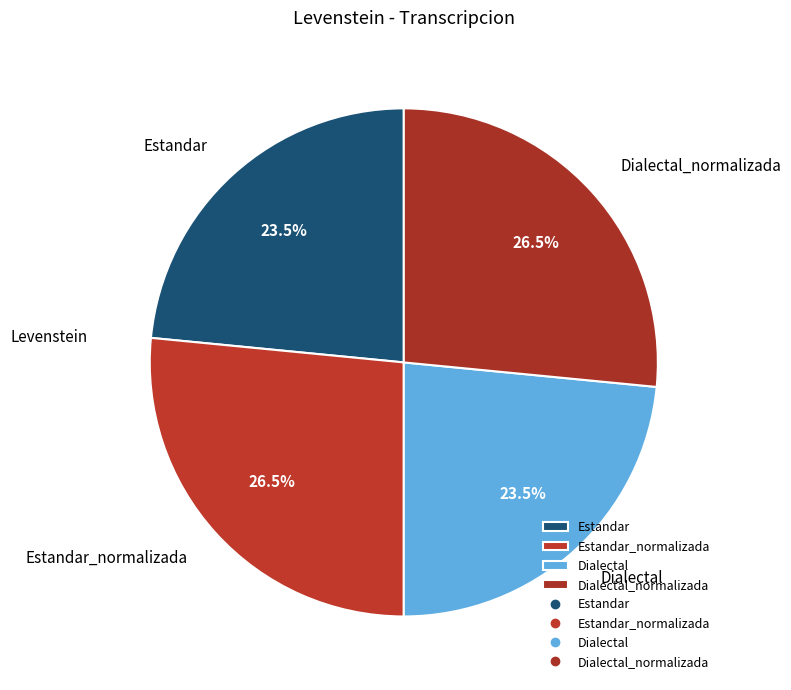

To the nearest percent, what is the difference between the Estandar_normalizada and Estandar slice percentages?

3%